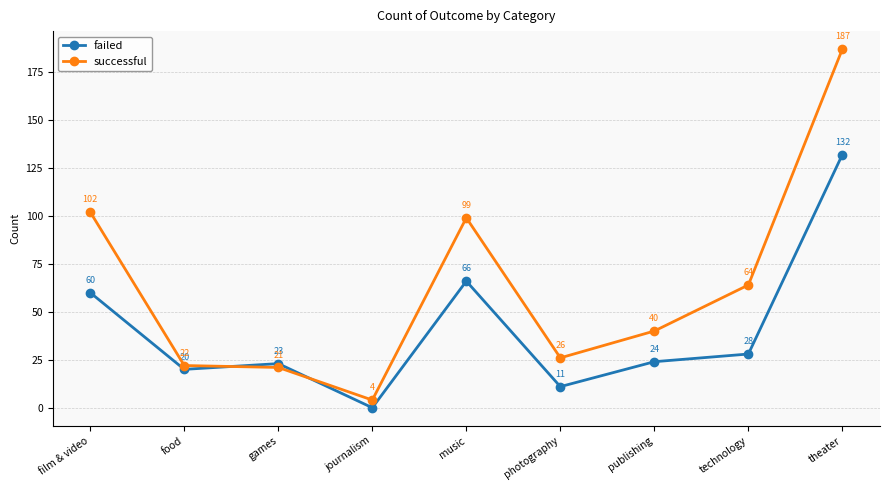

Rank the categories by successful value from lowest to highest.

journalism, games, food, photography, publishing, technology, music, film & video, theater